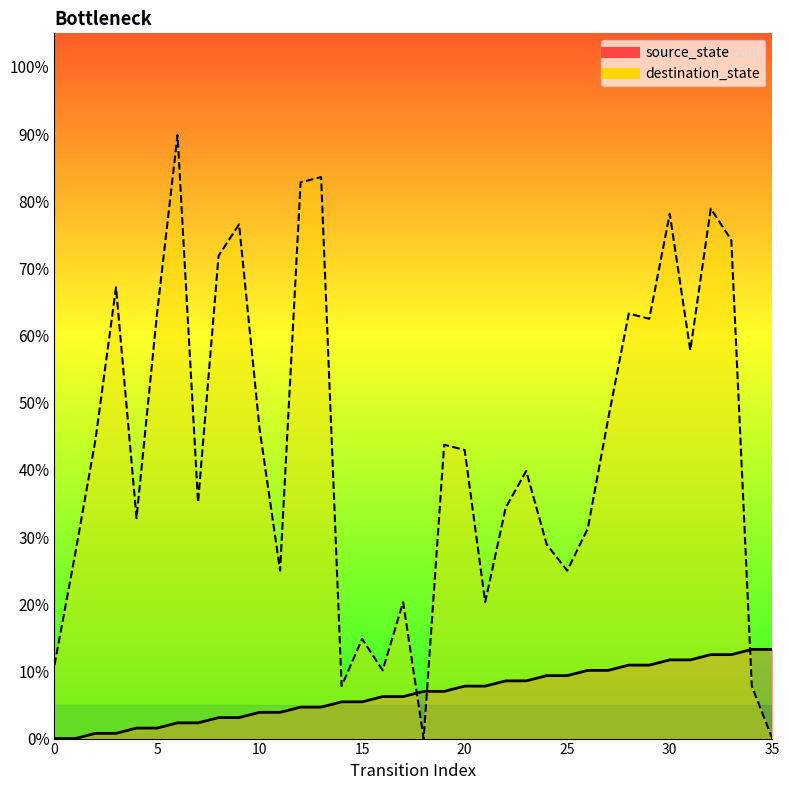

True or false: source_state and destination_state cross at least once.

True